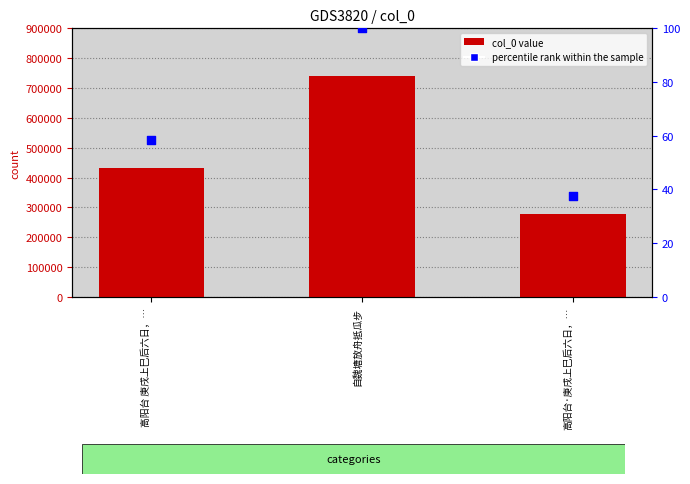

Which series has the largest Y range (max minus min)?

col_0